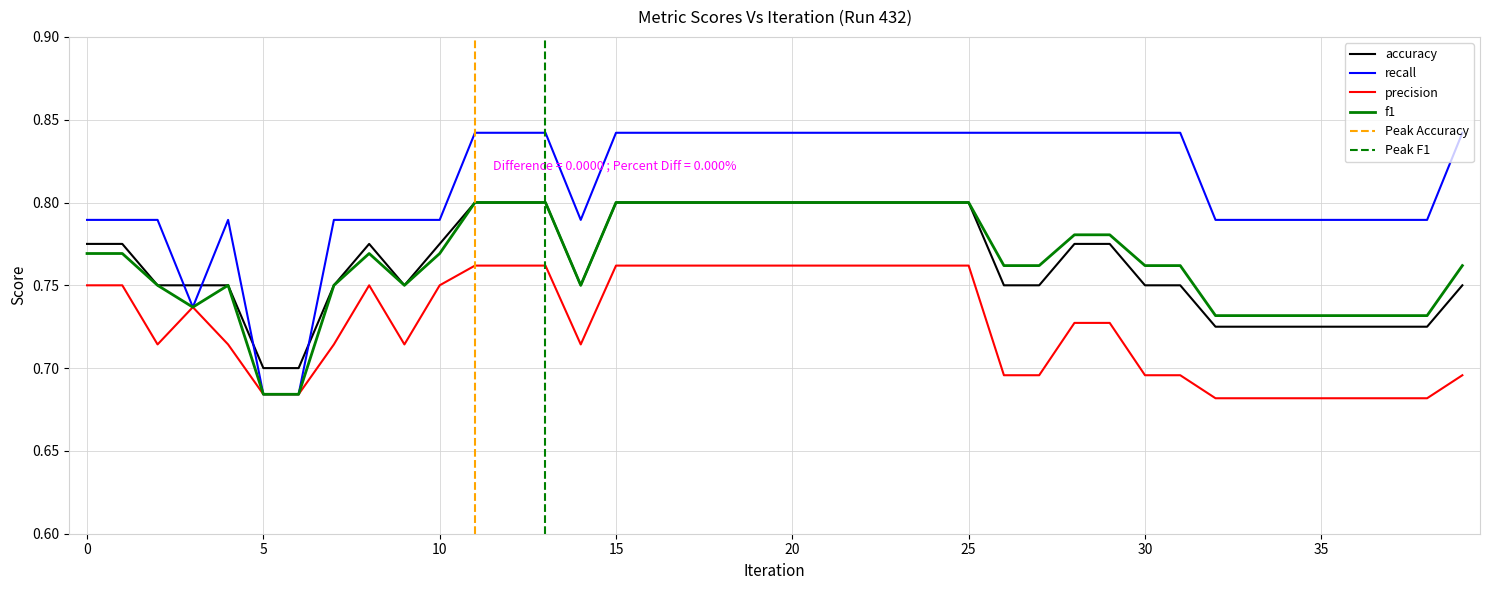

How many f1 values are between 0 and 1?

40